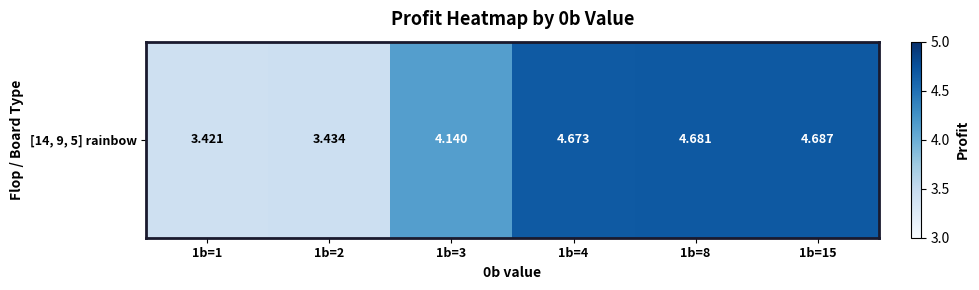

Read the value at 1b=15.

4.7